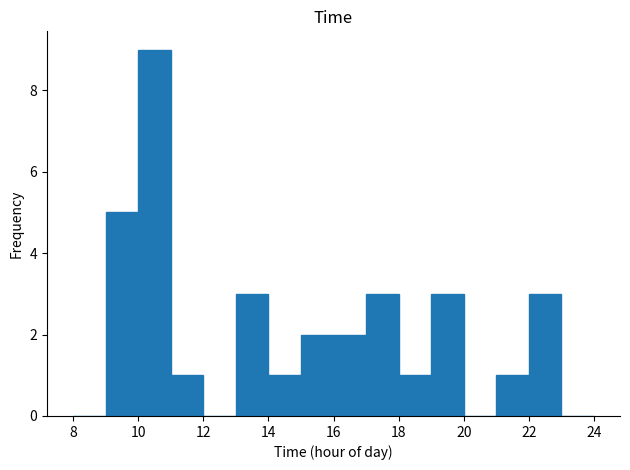

Over which range of the x-axis is the bar tallest?

10 to 11